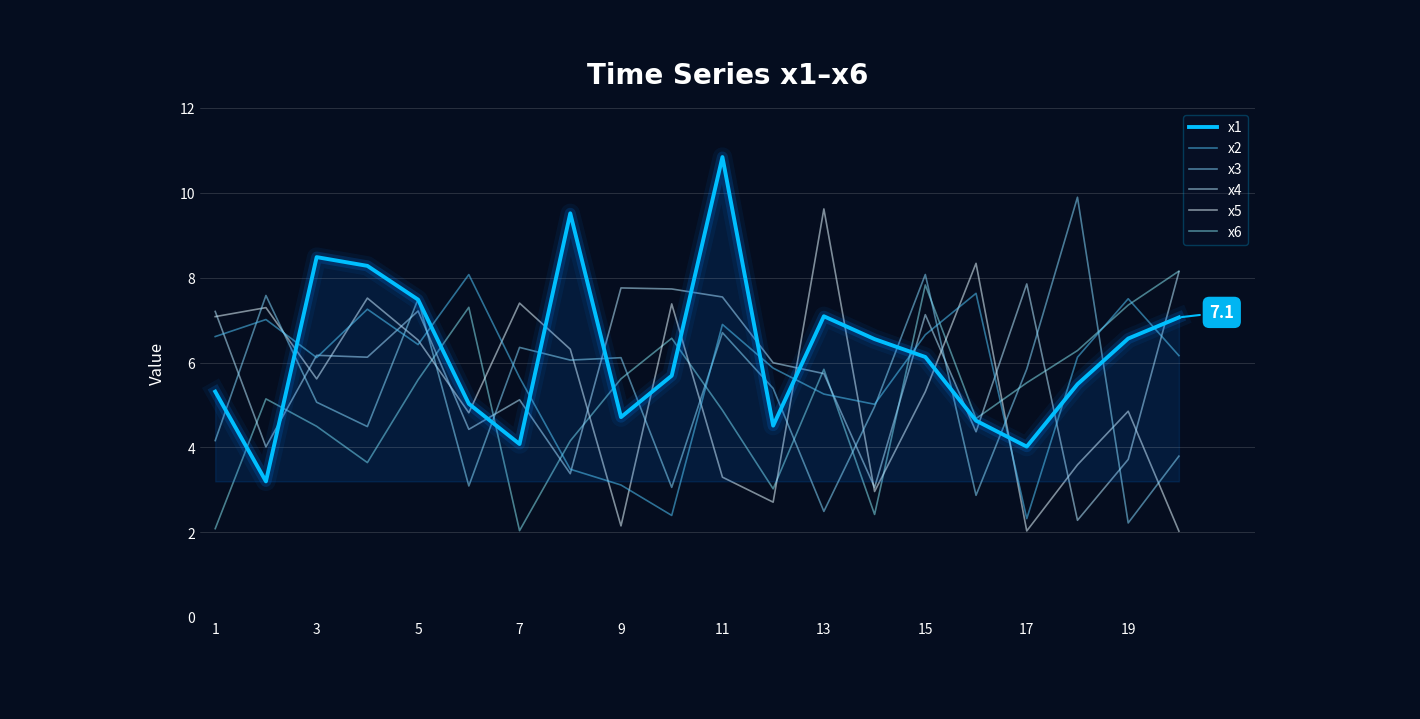

Count the number of data series in this chart.

6